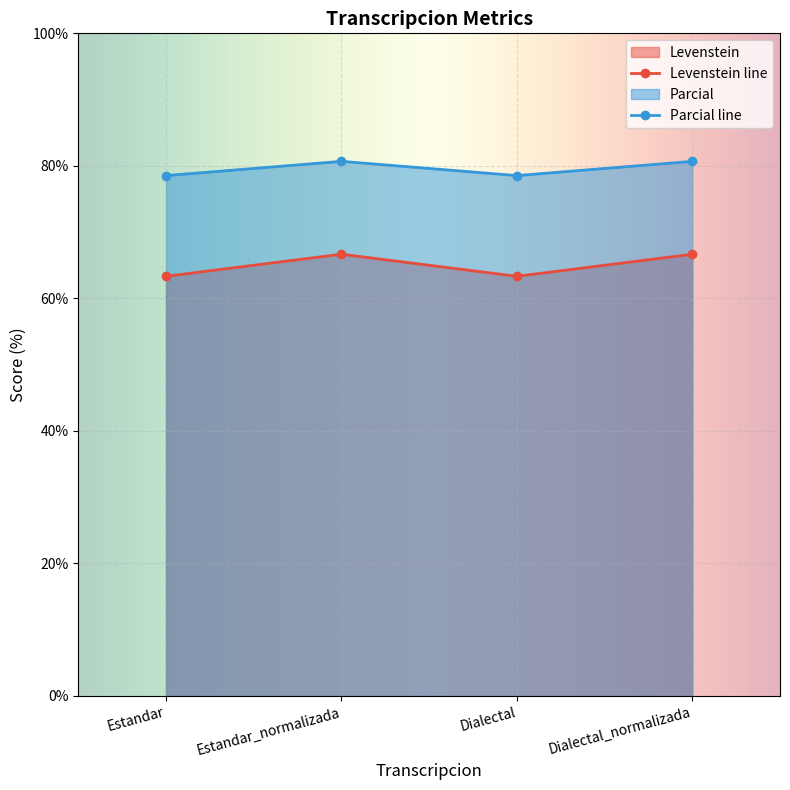

True or false: Levenstein has a value of 32.7 at Estandar.

False